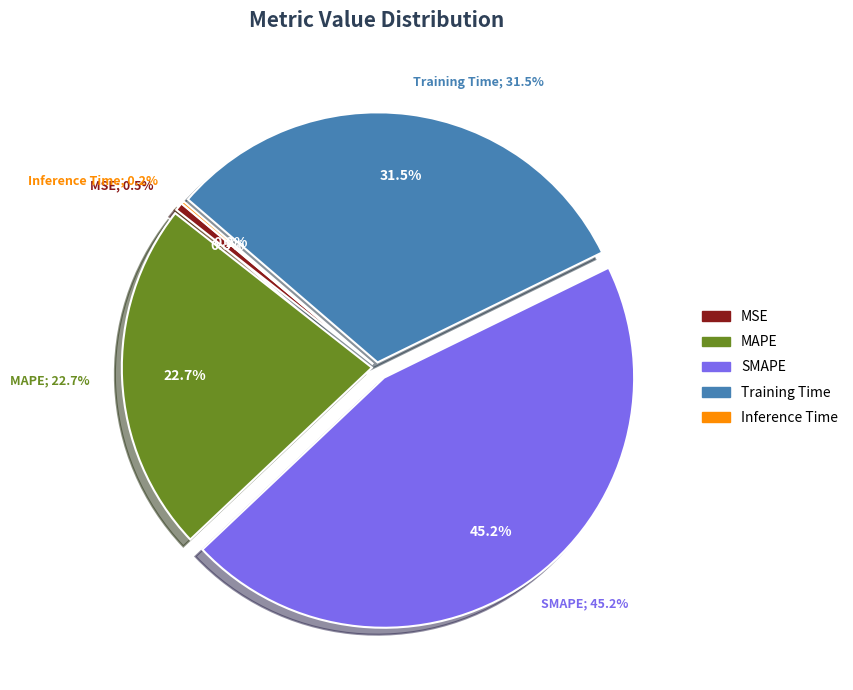

What percentage is the MAPE slice, to the nearest percent?

23%